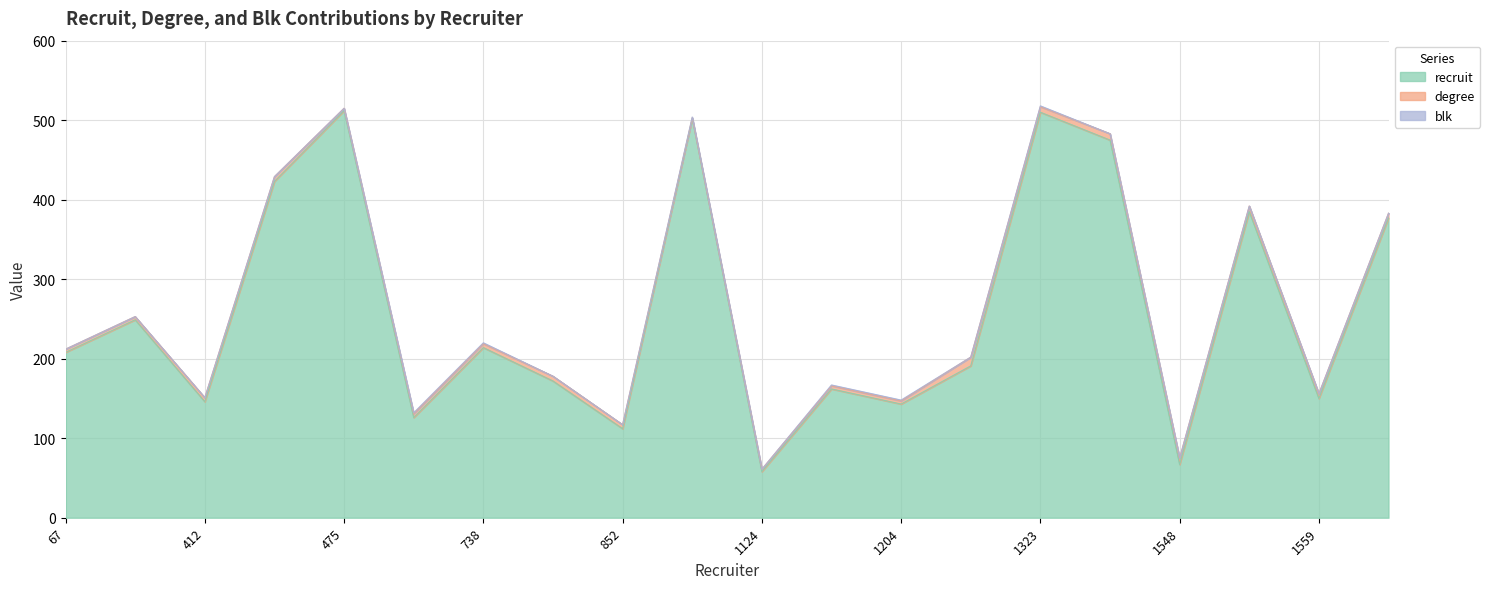

The recruit series shows 314 at 67. True or false?

False